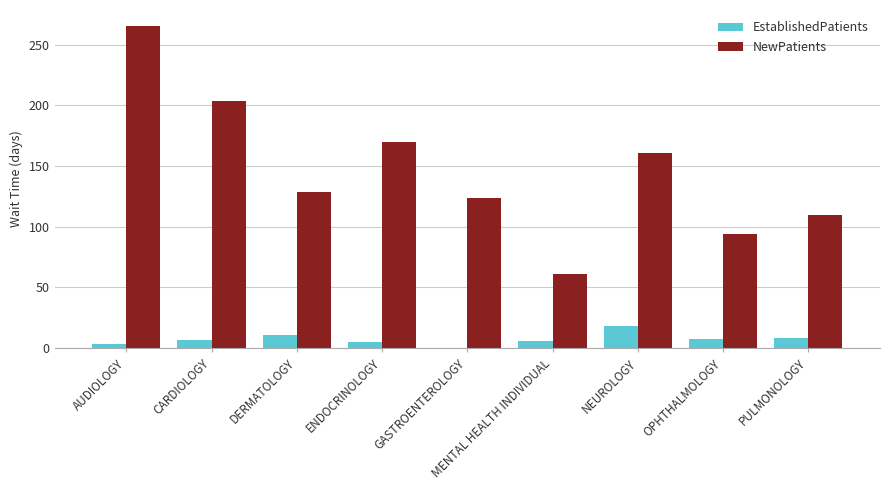

What is the average value of the NewPatients series?

146.3